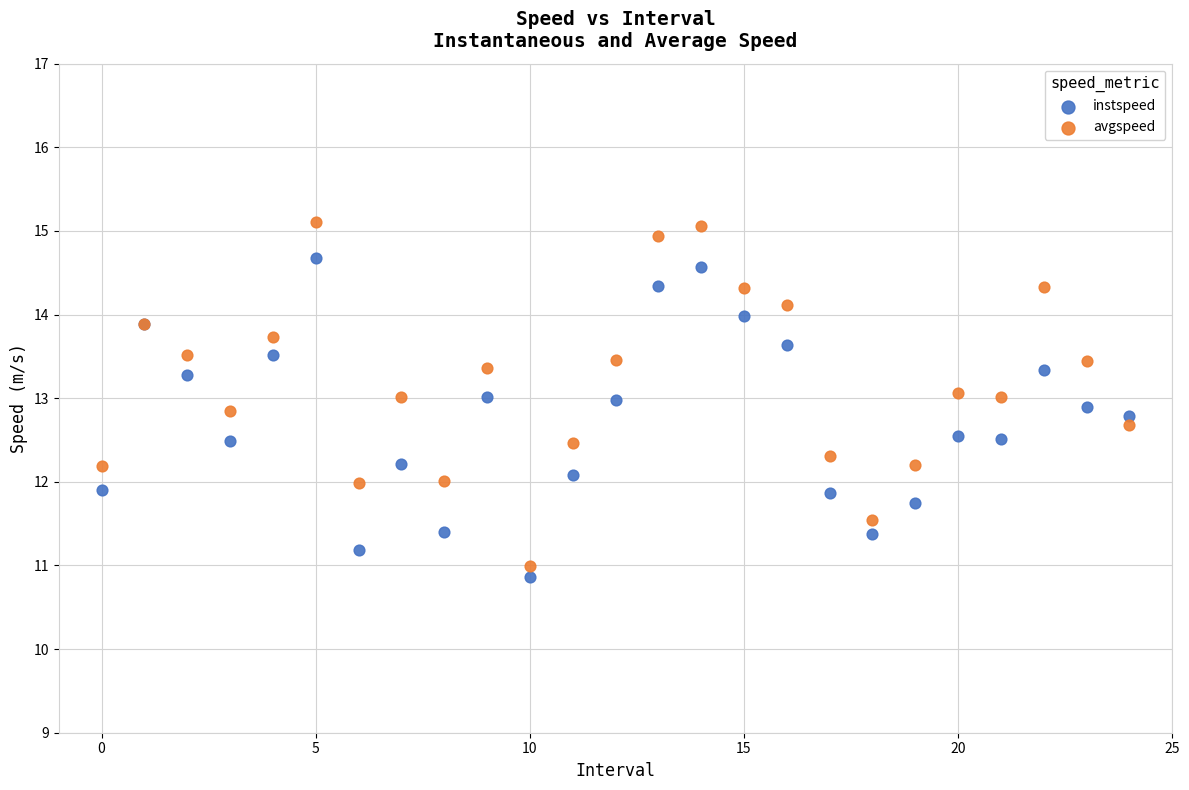

What are all the series names shown in the legend?

instspeed, avgspeed